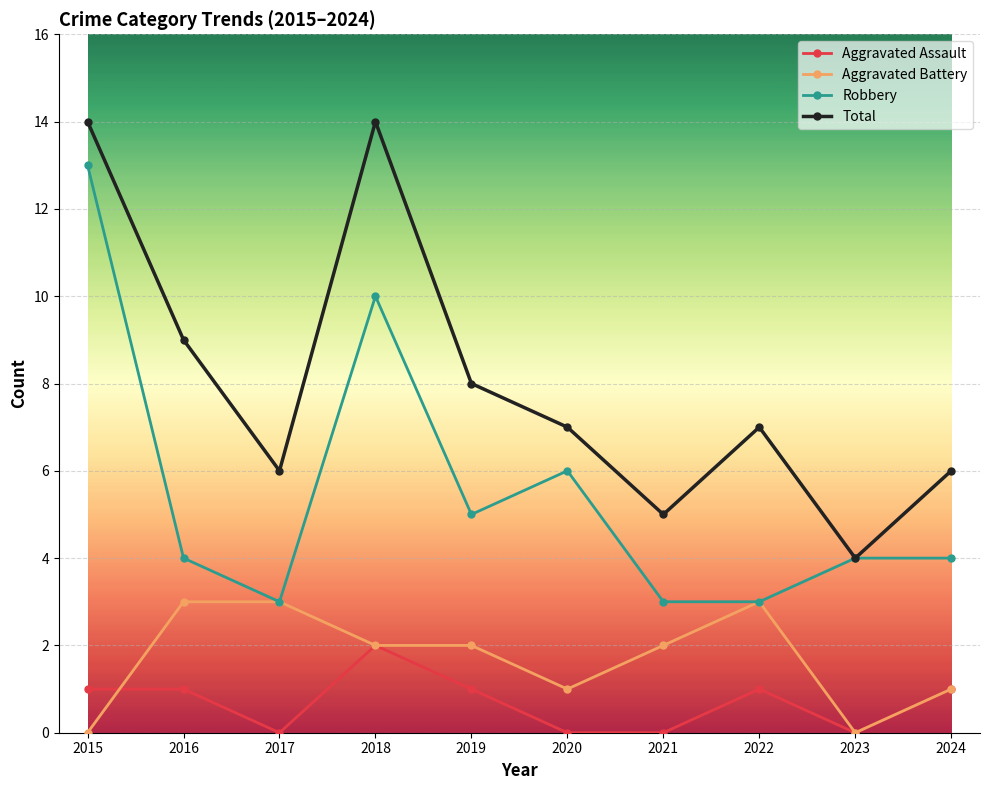

Does the chart display data point markers on the line(s)?

Yes